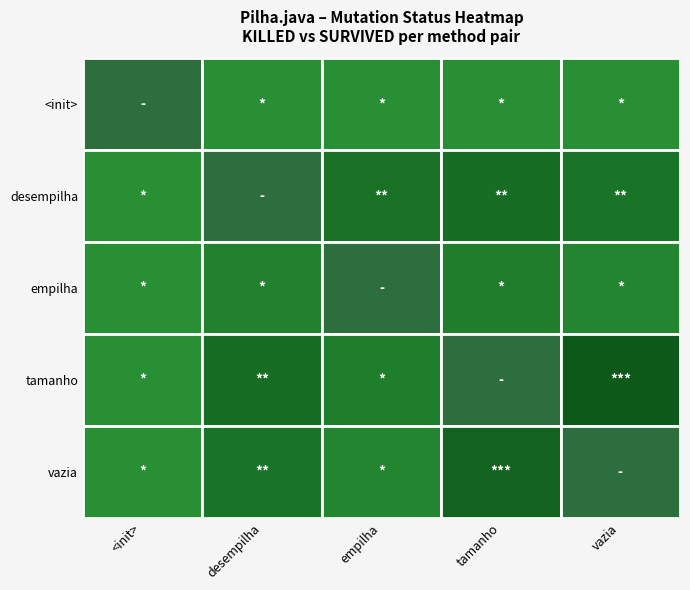

At how many categories does at least one series exceed 3?

5